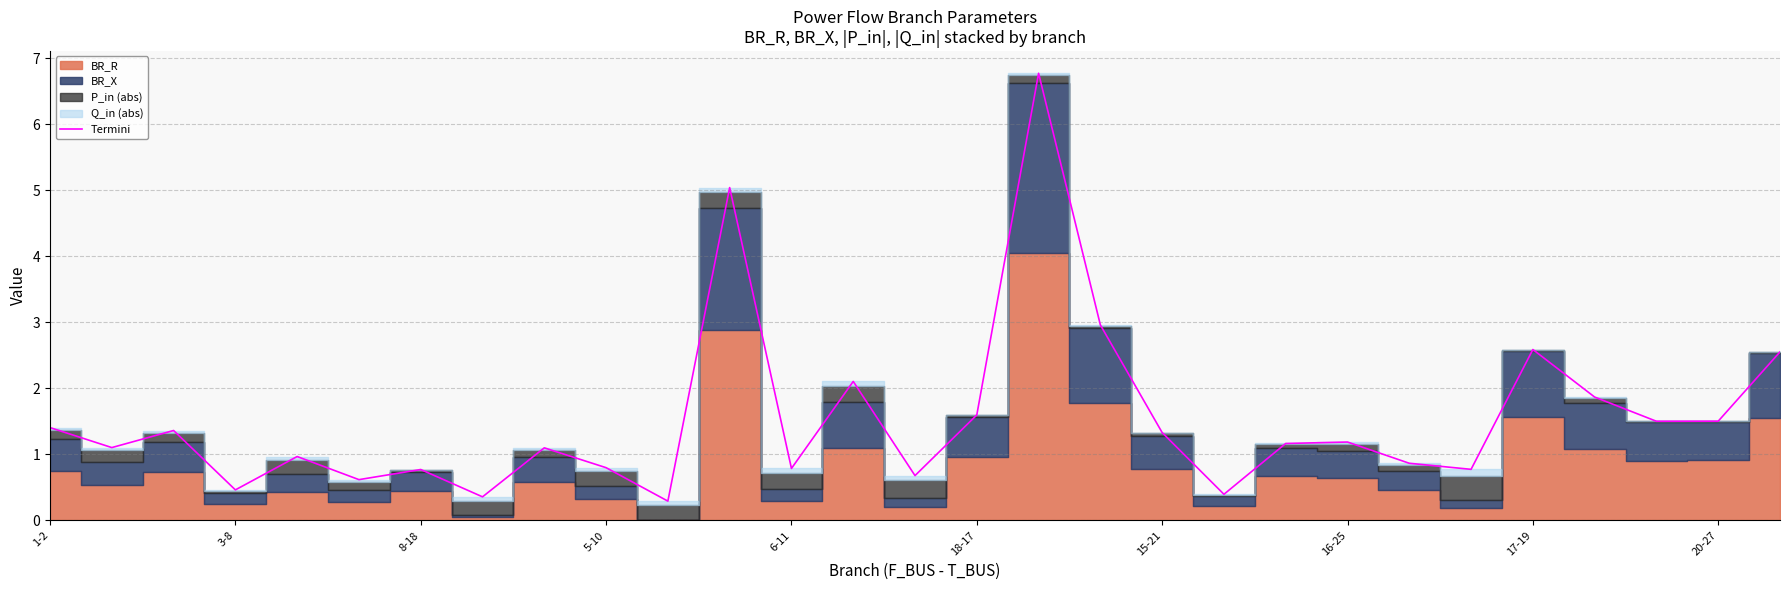

How many interior local peaks (higher than both neighbors) does the data have?

9